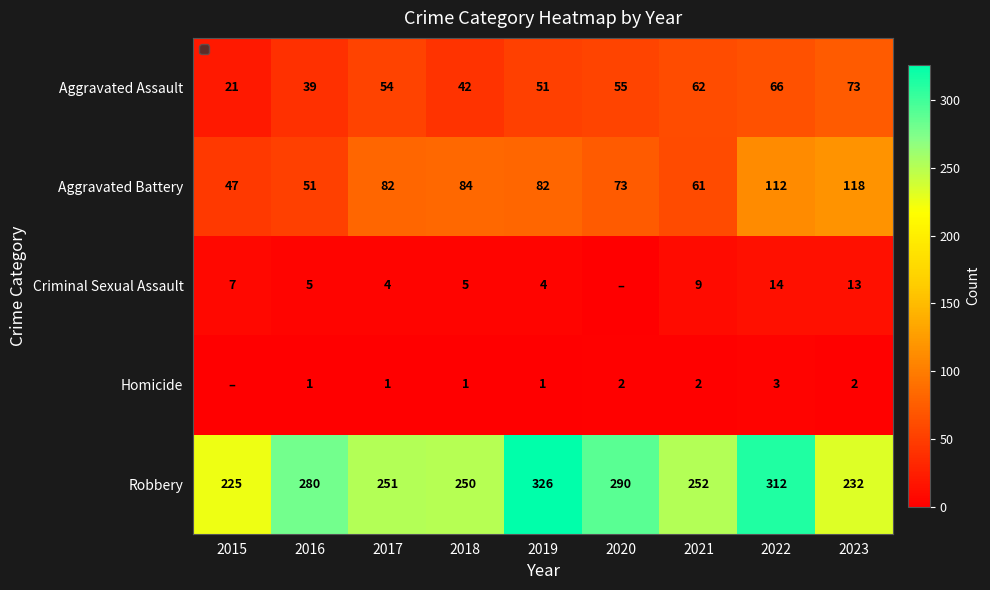

What is the difference between the highest and lowest values at 2023?

230